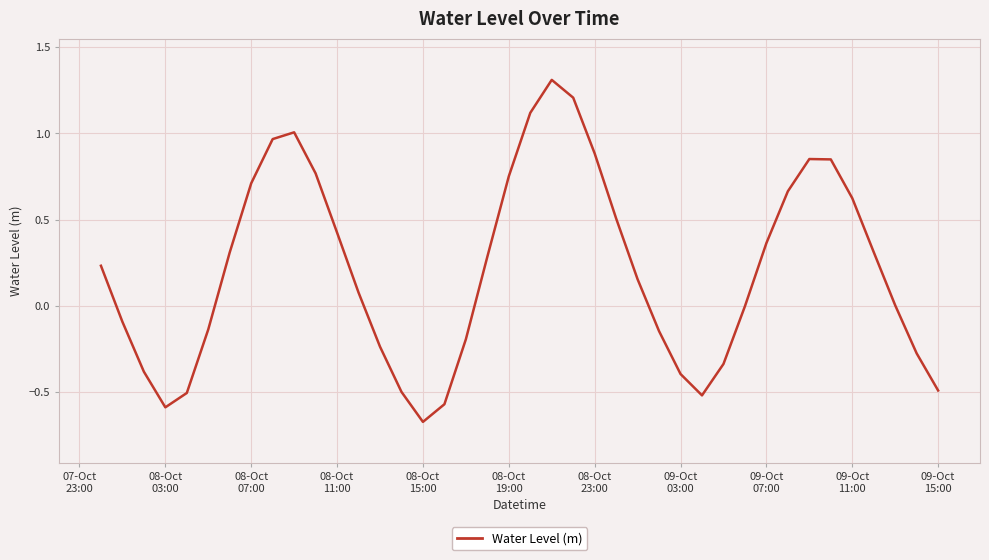

What is the maximum value shown in the chart?

1.3